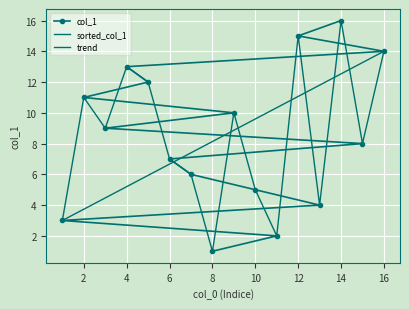

What is the change in value from 15 to 16?

+6